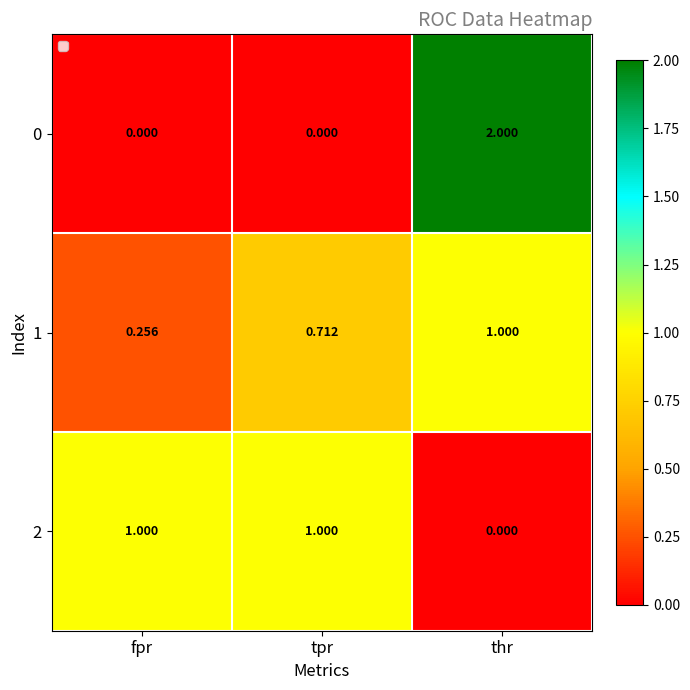

Is the value of 0 at tpr greater than the value of 2 at fpr?

No